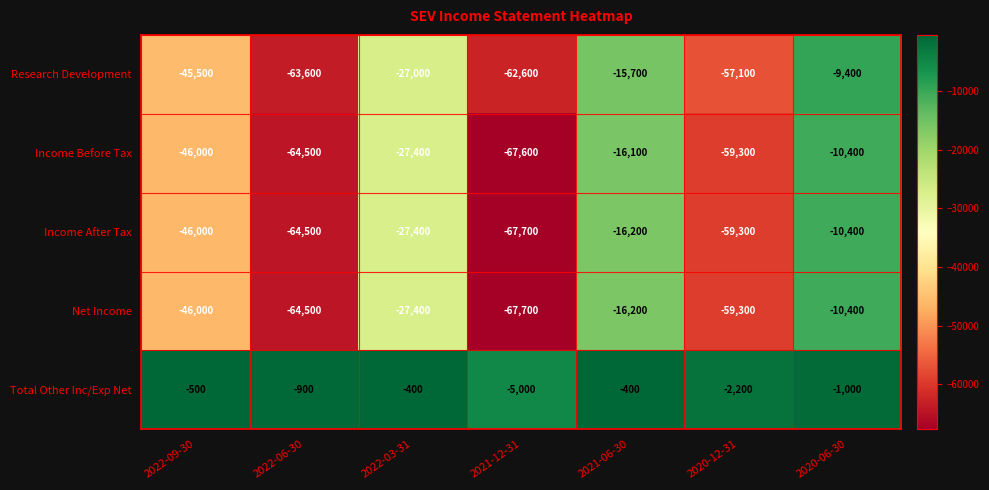

What is the lowest value of the Income After Tax series?

-67700